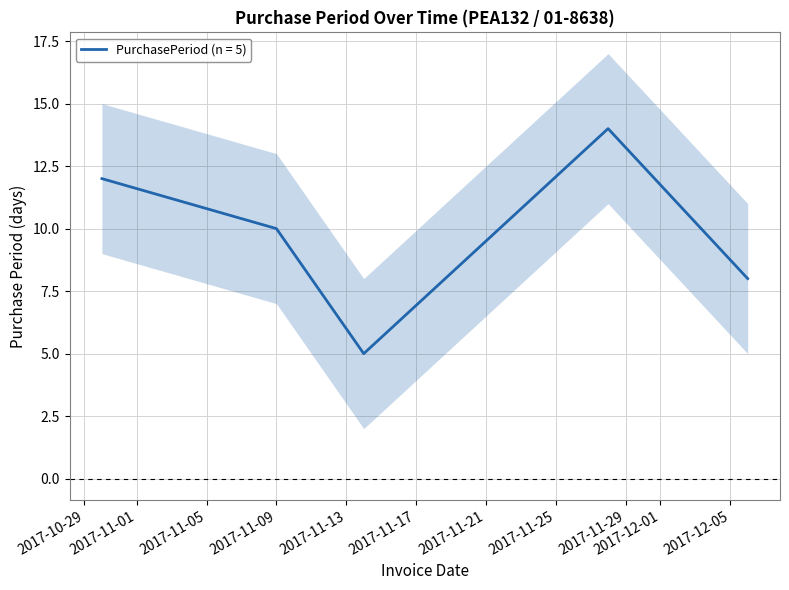

How many data points does each series have?

5